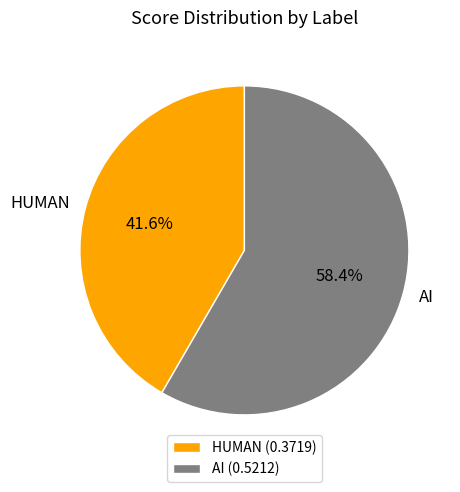

Which category has the biggest portion of the pie?

AI